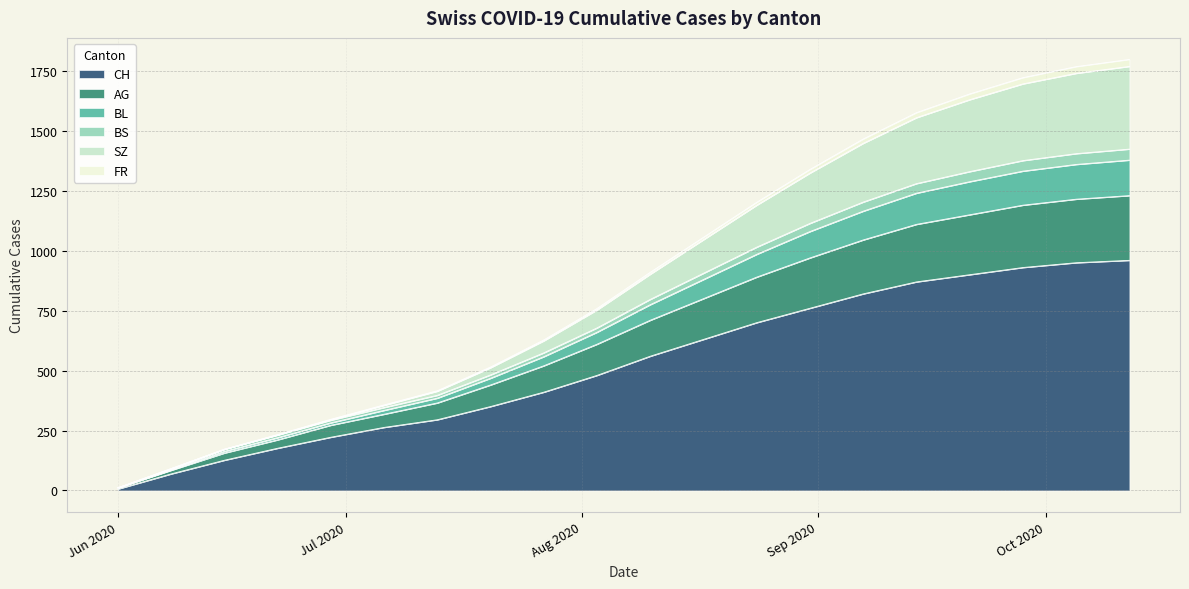

The BL series shows 563 at 2020-08-24. True or false?

False